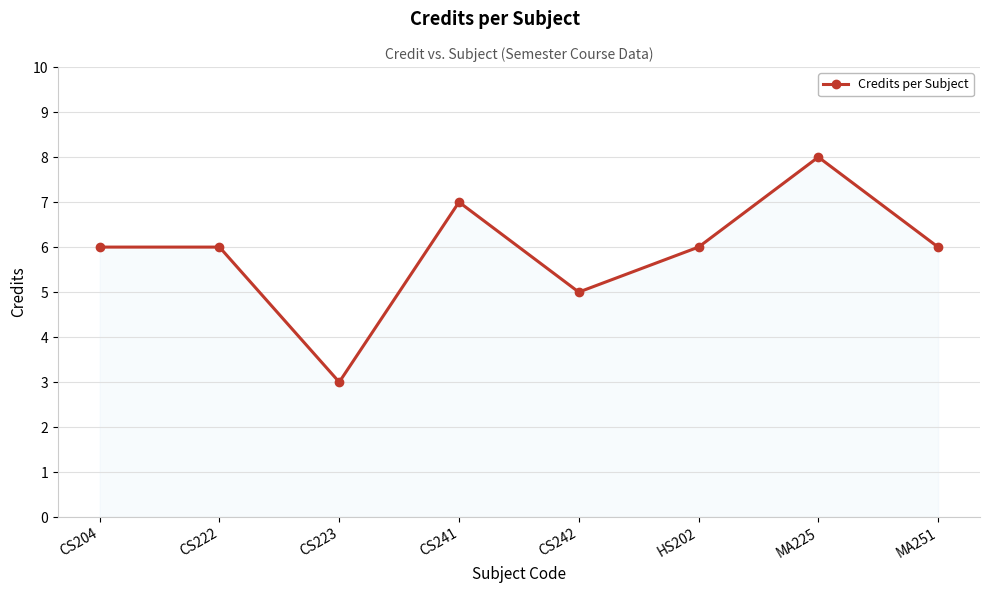

Reading left to right, what are all the values shown in this chart?

6	6	3	7	5	6	8	6